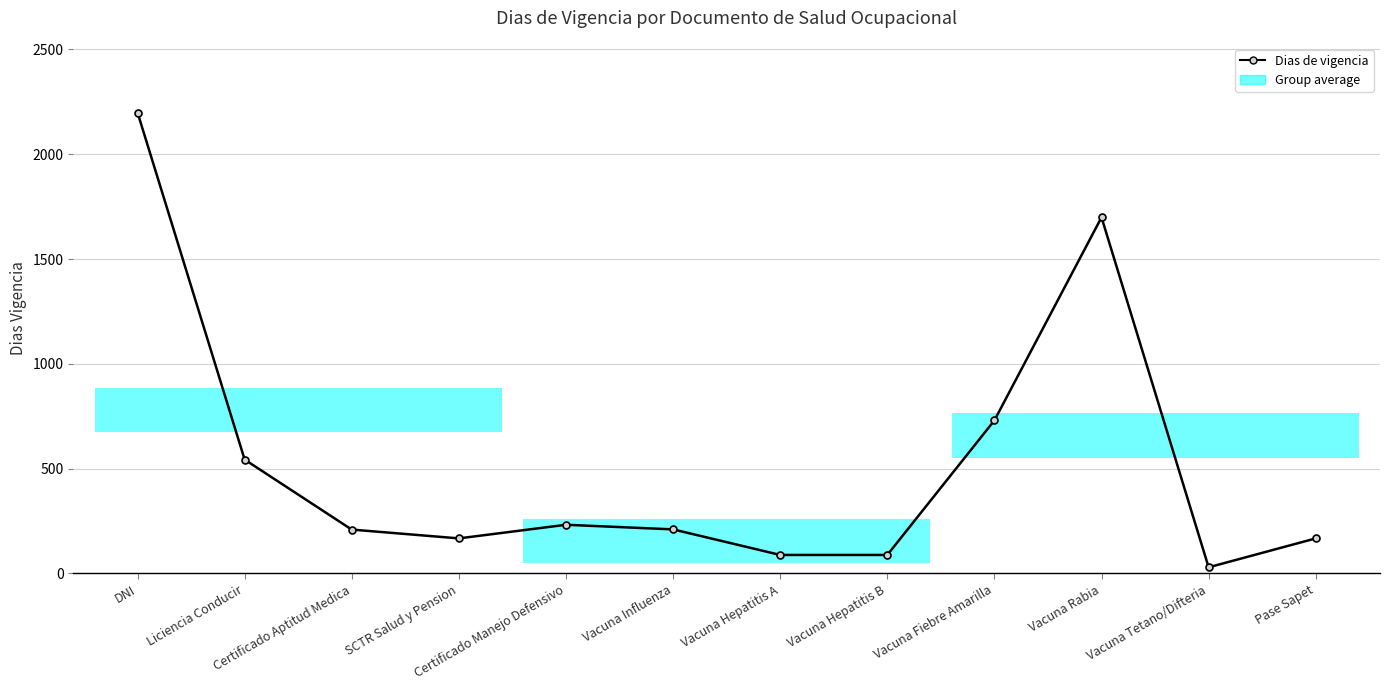

What is the change in value from Liciencia Conducir to Vacuna Influenza?

-333